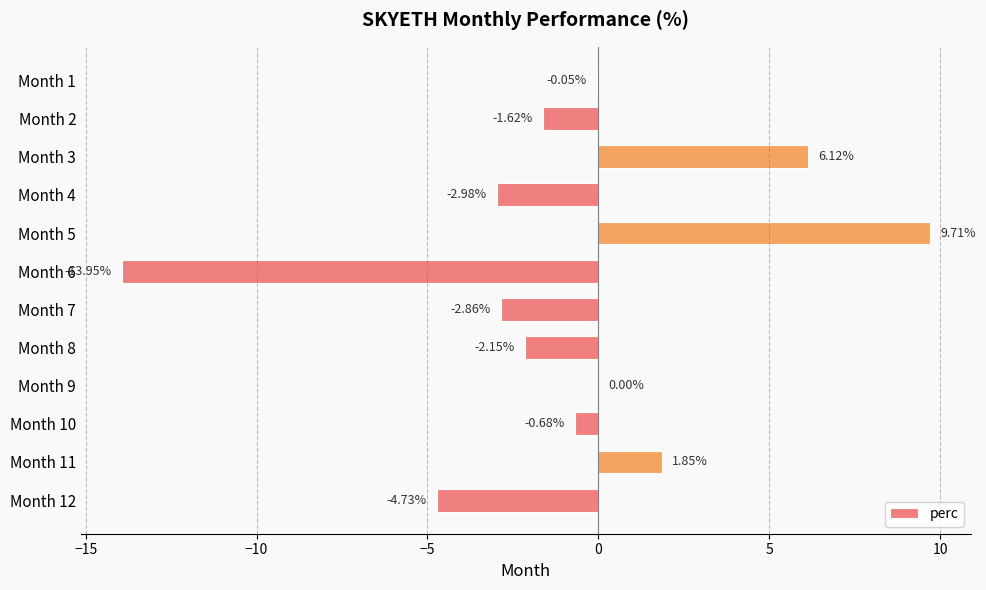

What is the change in value from Month 4 to Month 9?

+3.0